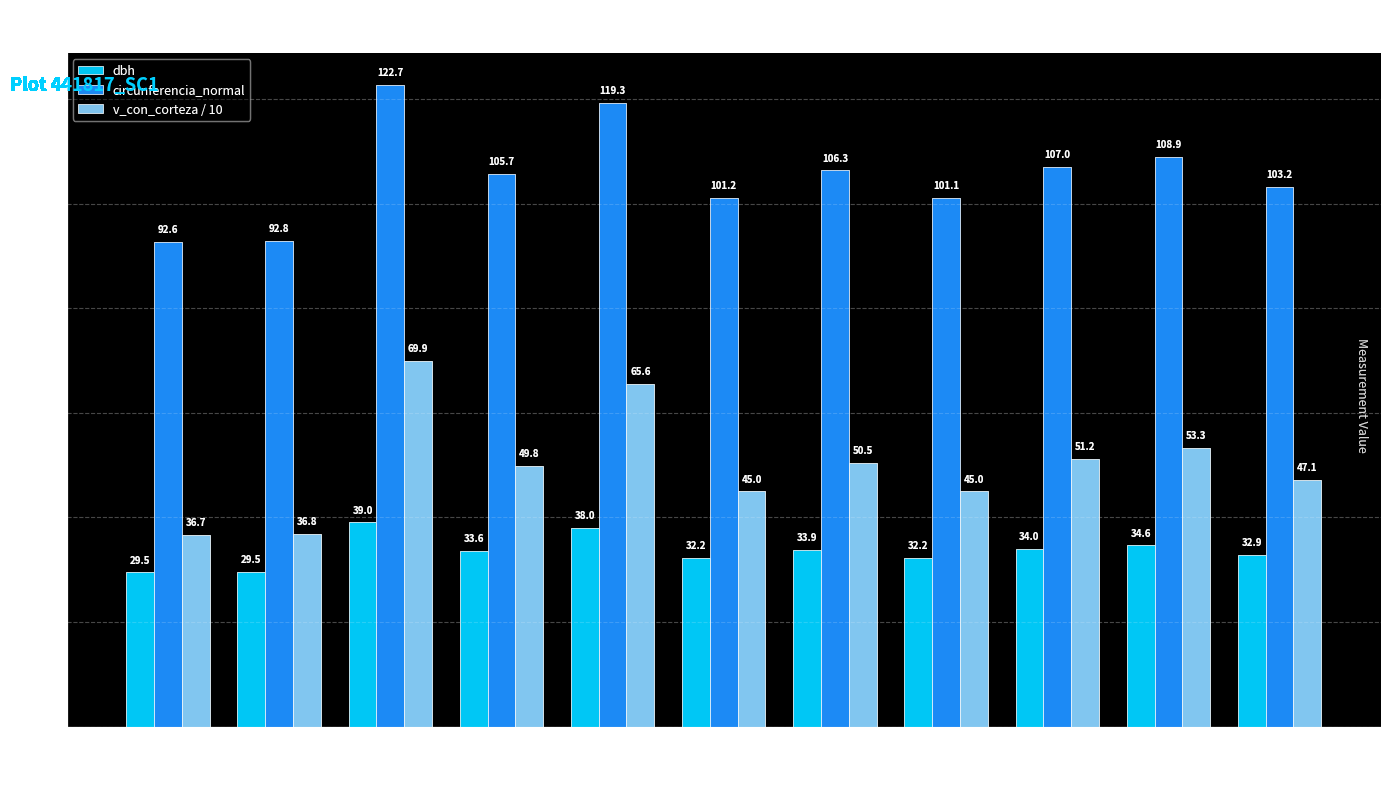

Is the value of v_con_corteza / 10 at 441817014 greater than the value of dbh at 441817001?

Yes